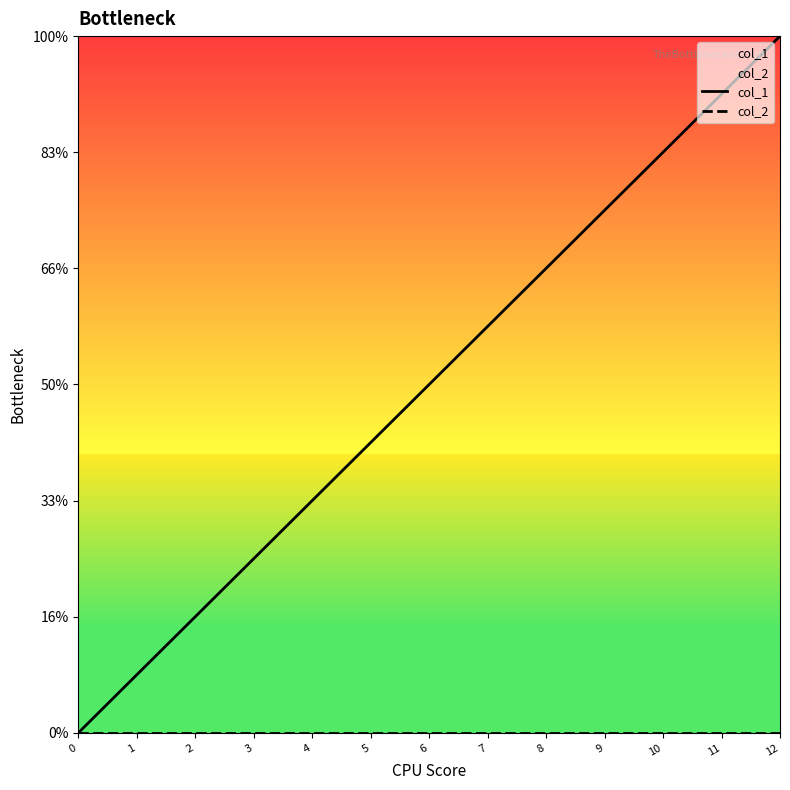

True or false: col_1 and col_2 intersect in this chart.

False